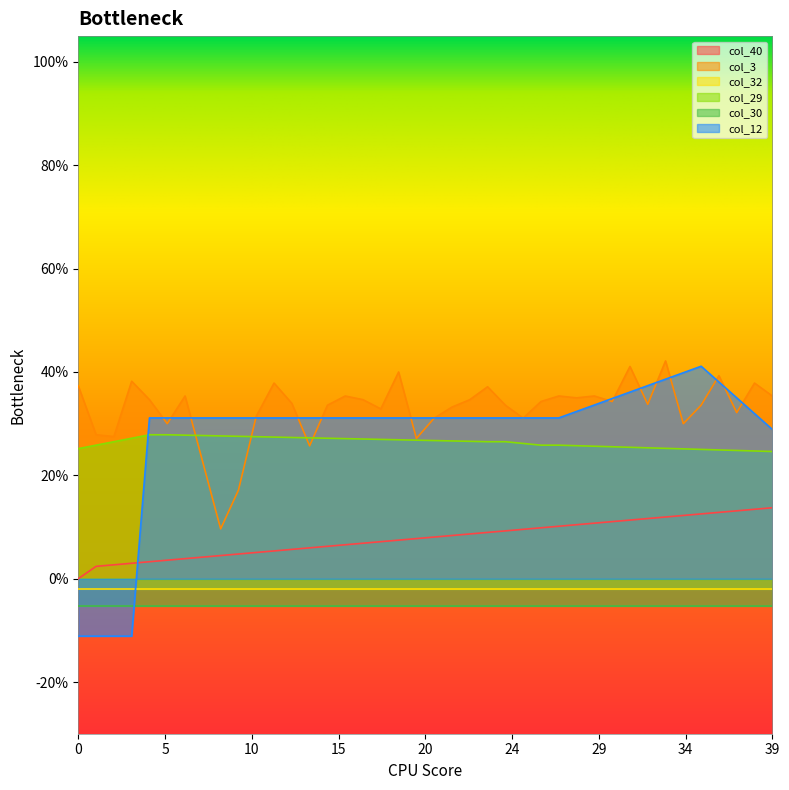

Is the value of col_40 at 7 greater than the value of col_29 at 23?

No